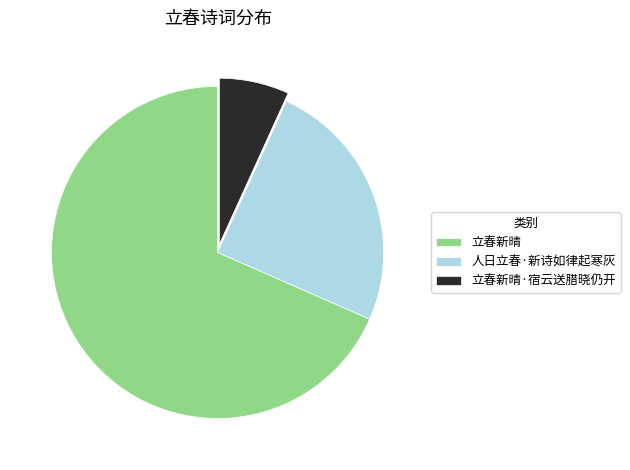

Which slice is the smallest?

立春新晴·宿云送腊晓仍开